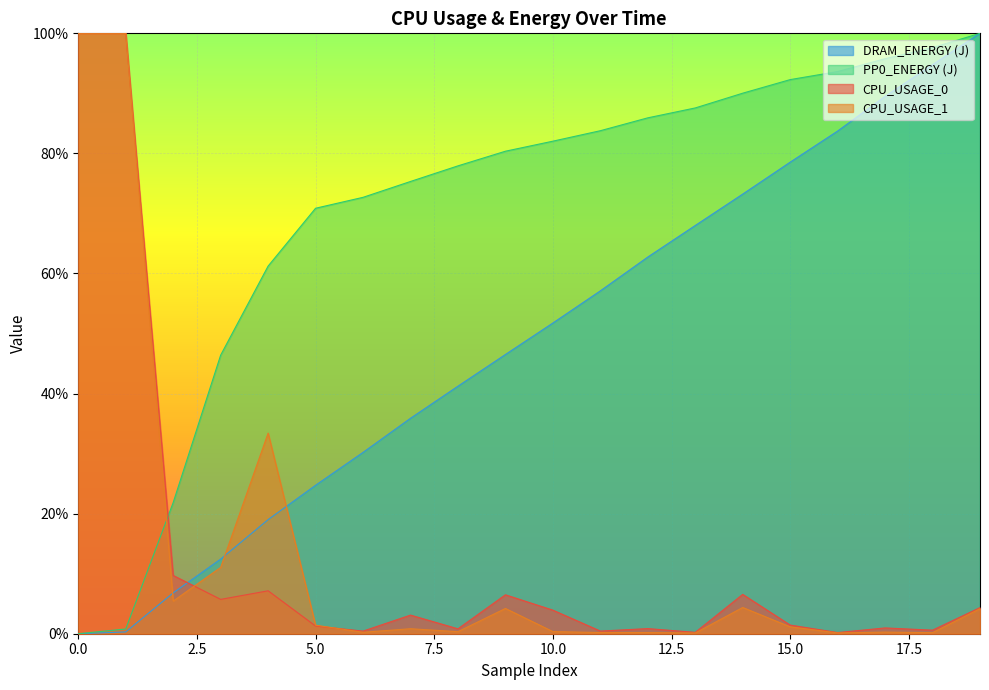

At how many categories does at least one series exceed 41?

19